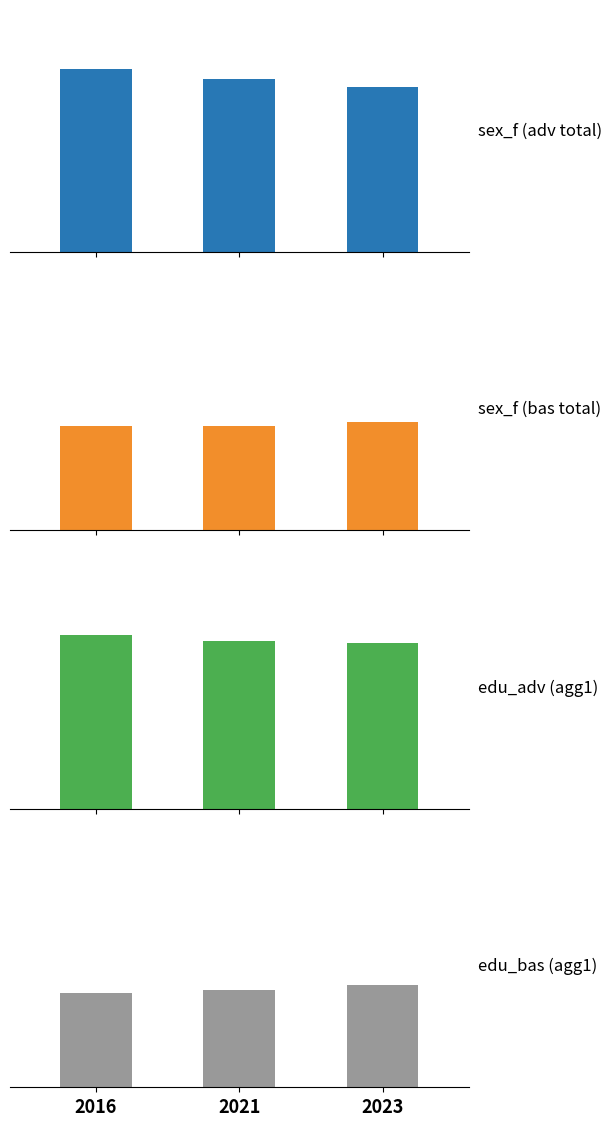

At which label does edu_aggregate_adv first exceed 72?

2016